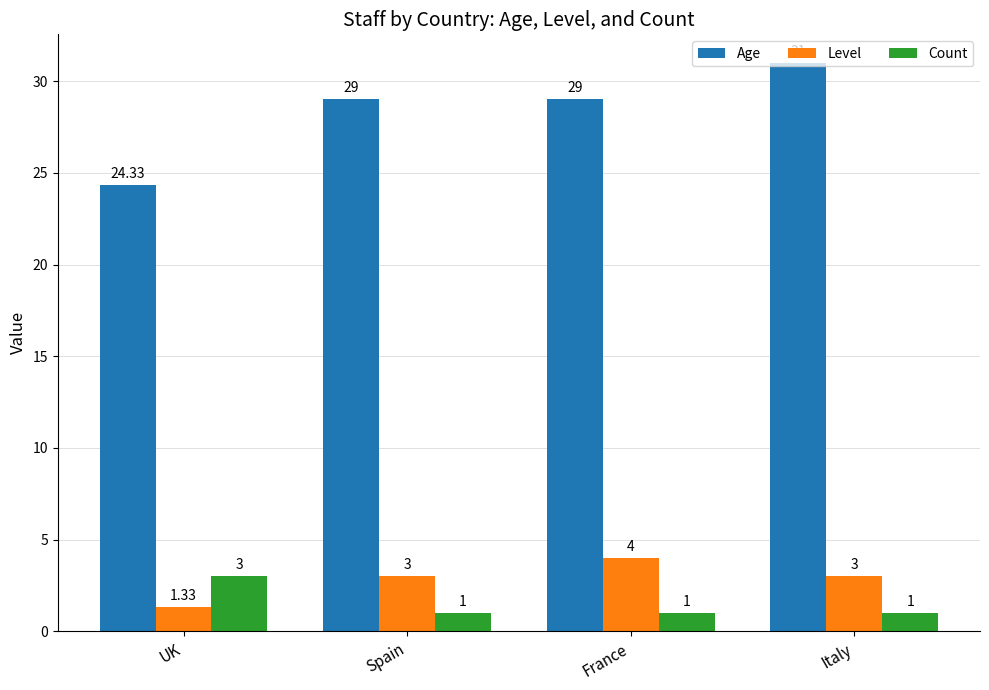

What is the sum of the Age values at France and UK?

53.3